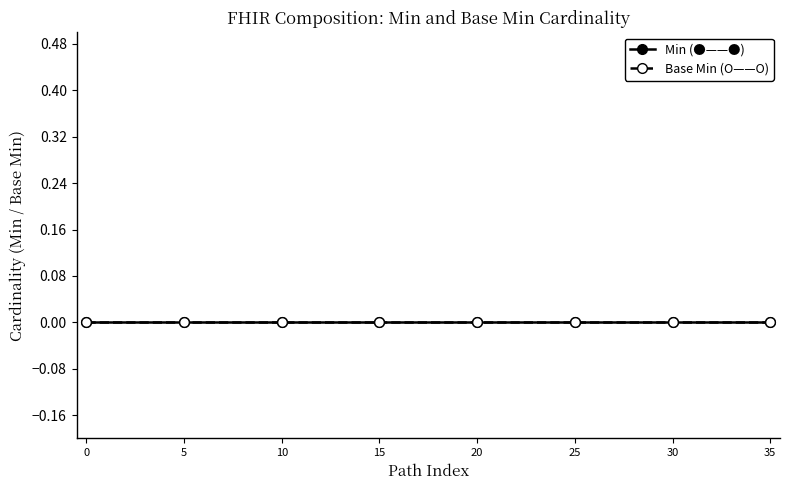

True or false: Min has more than 2 points higher than both neighbors.

False